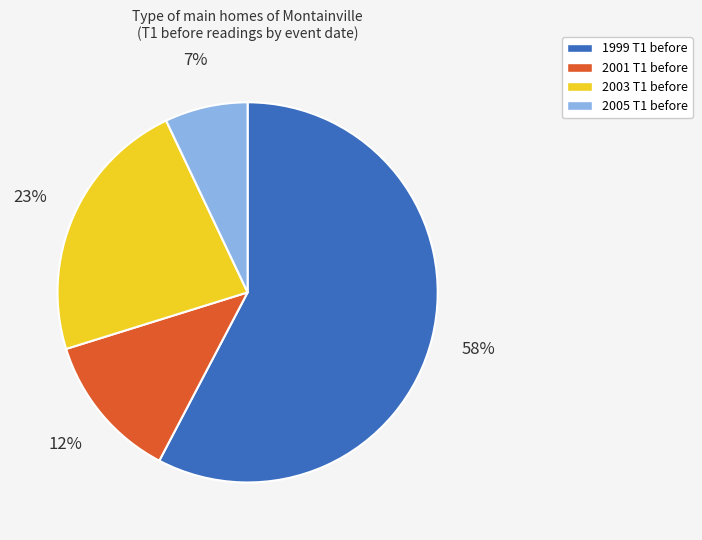

Count the number of slices in the pie.

4